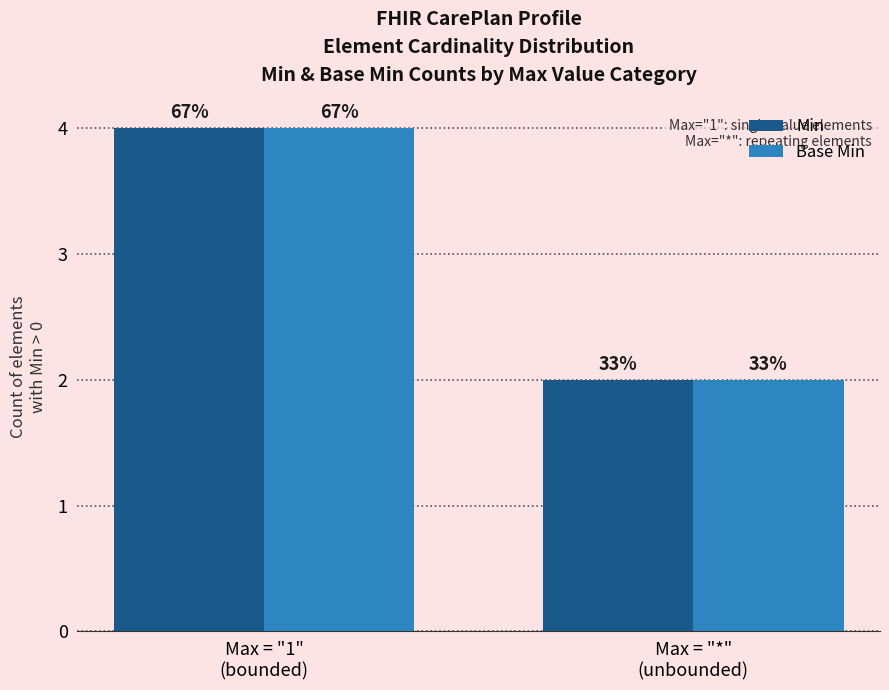

What is the average value of the Base Min series?

3